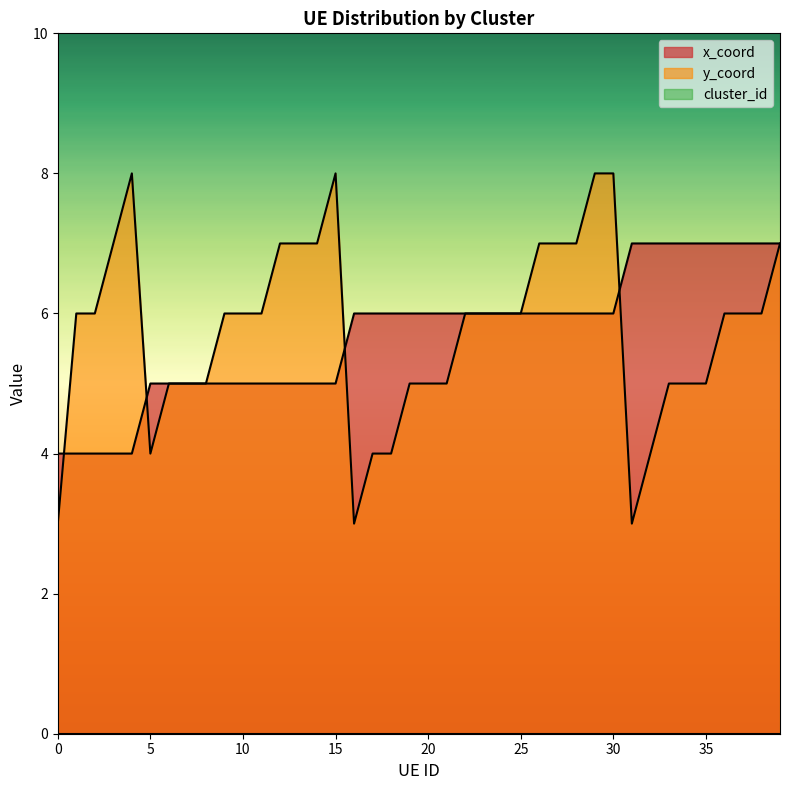

Reading left to right, extract all data points from this chart.

x_coord: 4	4	4	4	4	5	5	5	5	5	5	5	5	5	5	5	6	6	6	6	6	6	6	6	6	6	6	6	6	6	6	7	7	7	7	7	7	7	7	7
y_coord: 3	6	6	7	8	4	5	5	5	6	6	6	7	7	7	8	3	4	4	5	5	5	6	6	6	6	7	7	7	8	8	3	4	5	5	5	6	6	6	7